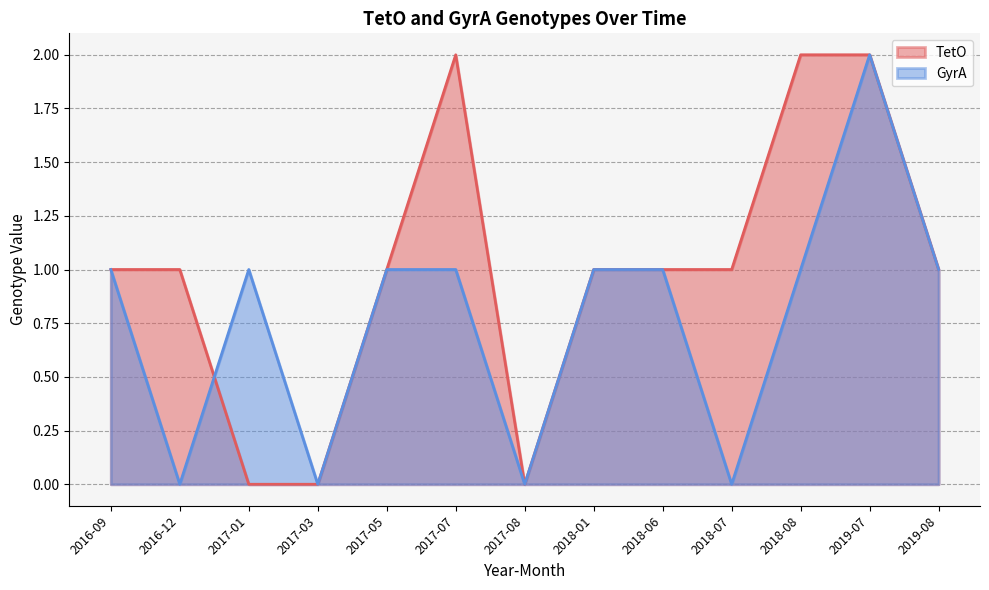

How many intersections are there between TetO and GyrA?

1